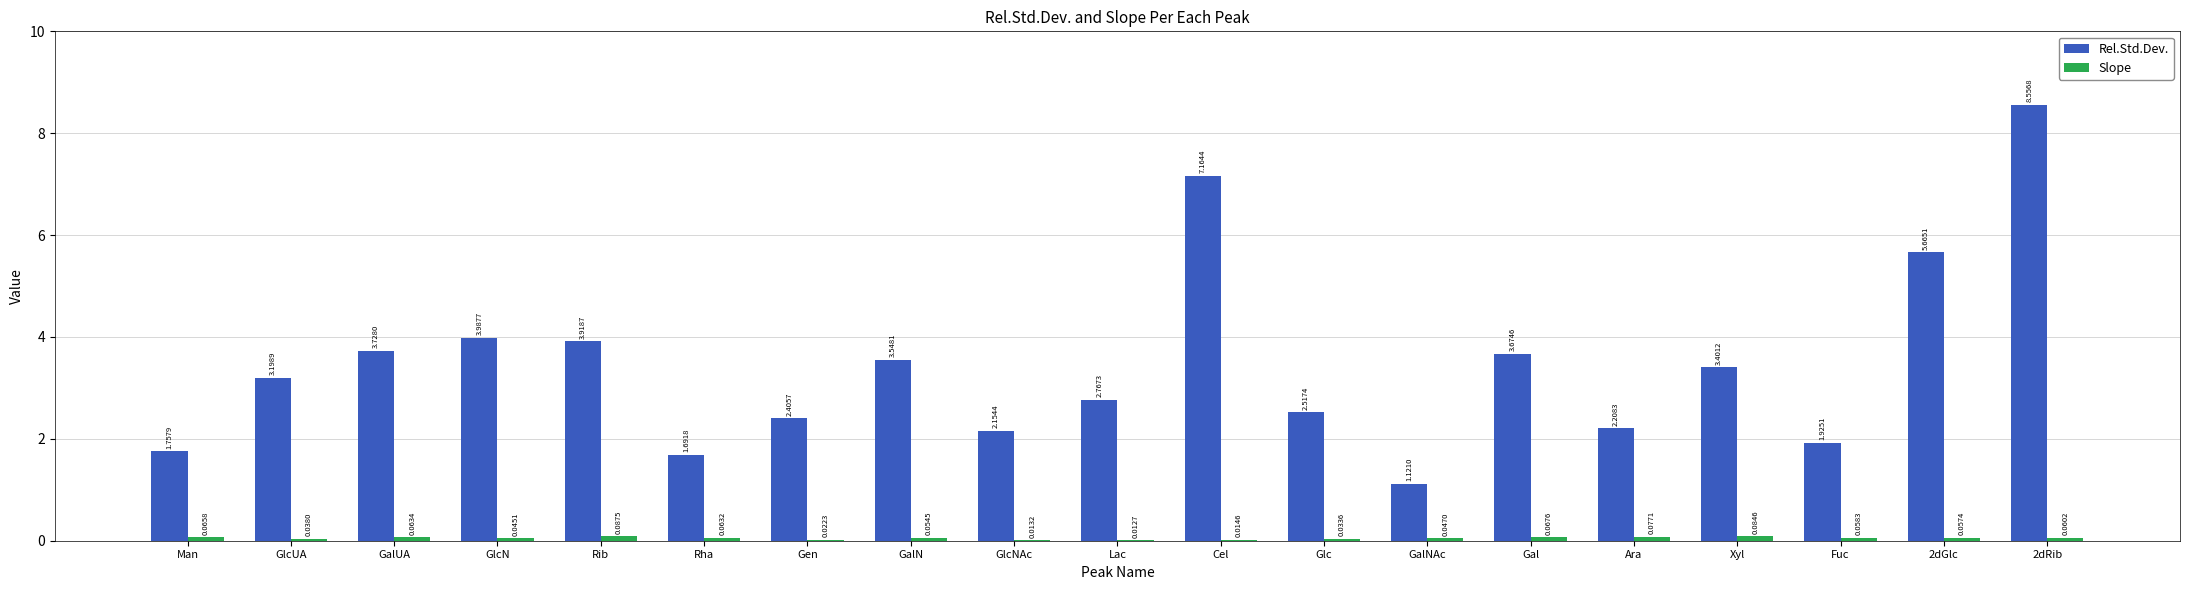

At which label does Rel.Std.Dev. first exceed 3?

GlcUA